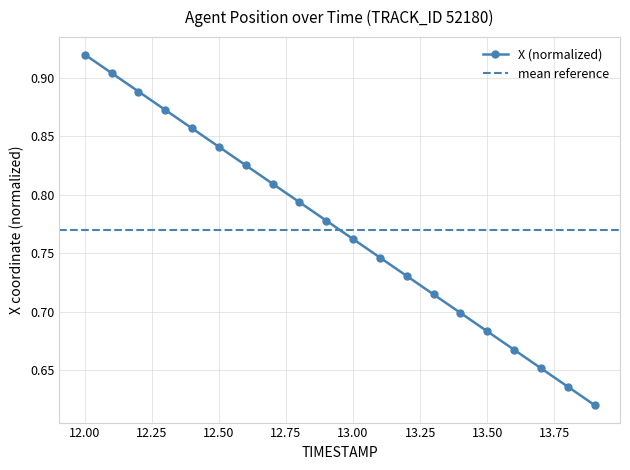

Where is the data nearest to the value 0?

13.9